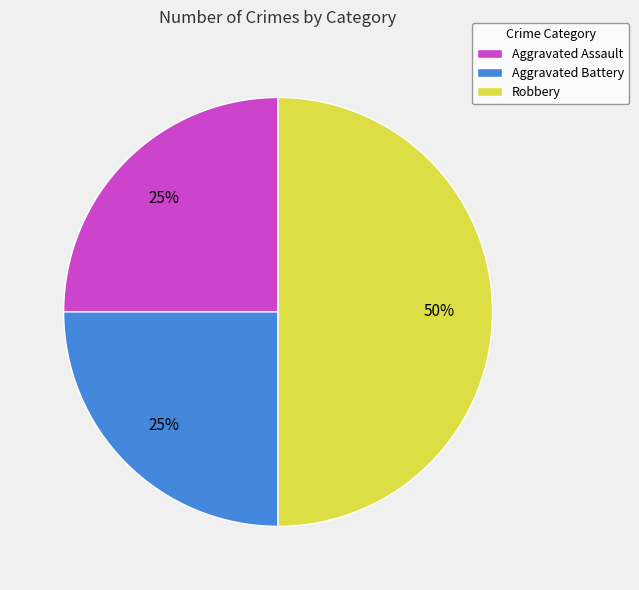

Between Robbery and Aggravated Assault, which is larger?

Robbery